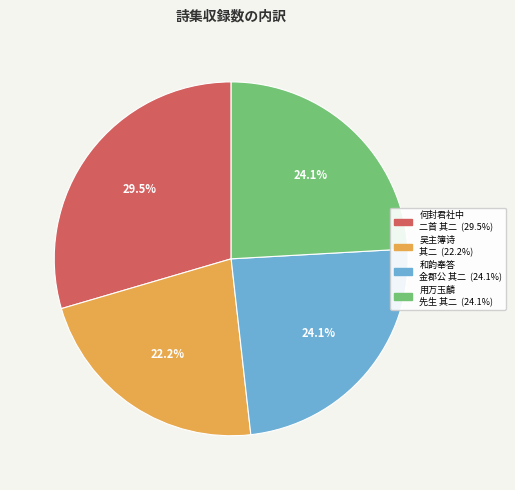

Is there any slice that represents more than half of the pie?

No